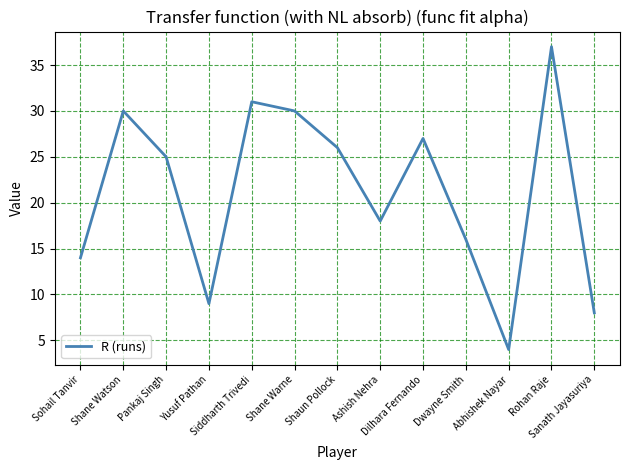

What position from the left is Sohail Tanvir?

1